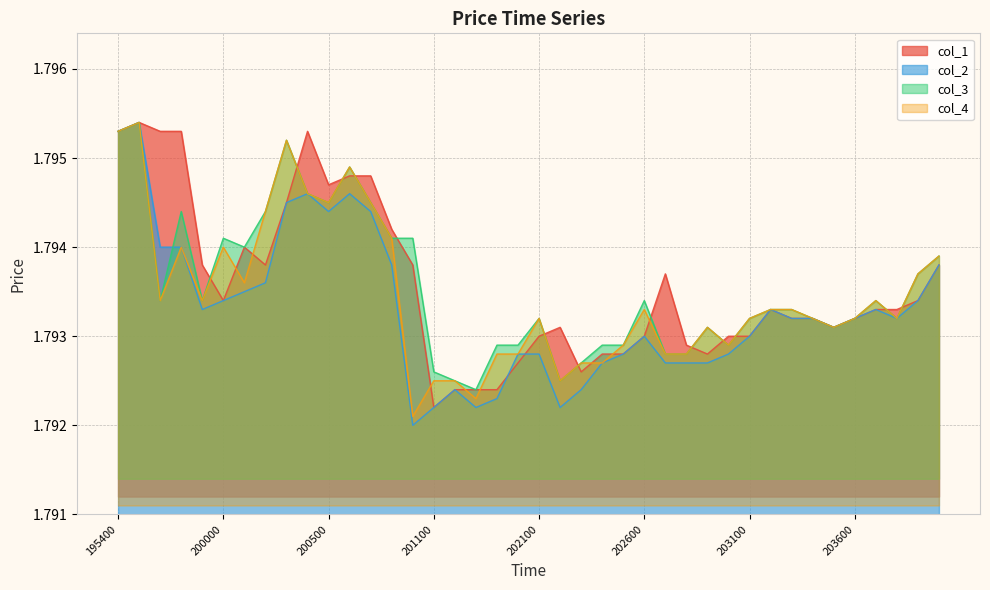

Where is the first local maximum for col_2?

195500